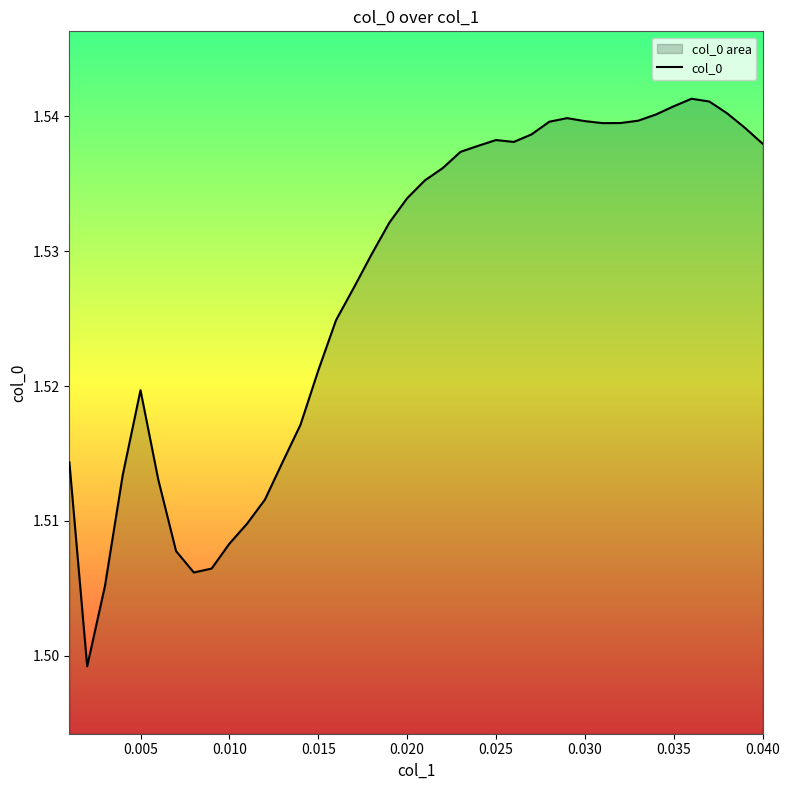

The value at 28 is 0.8. True or false?

False